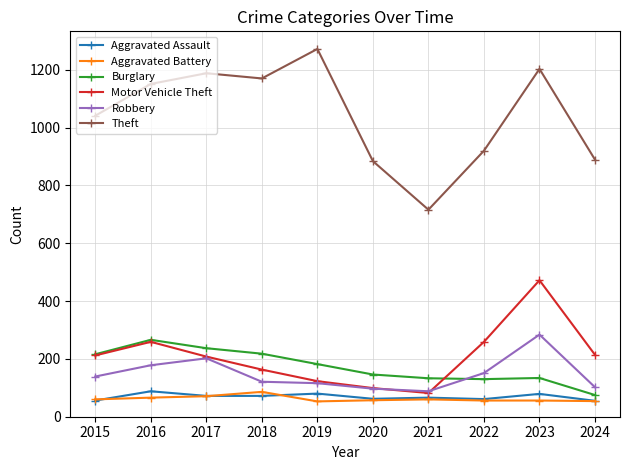

What value does the Motor Vehicle Theft series have at 2018?

163